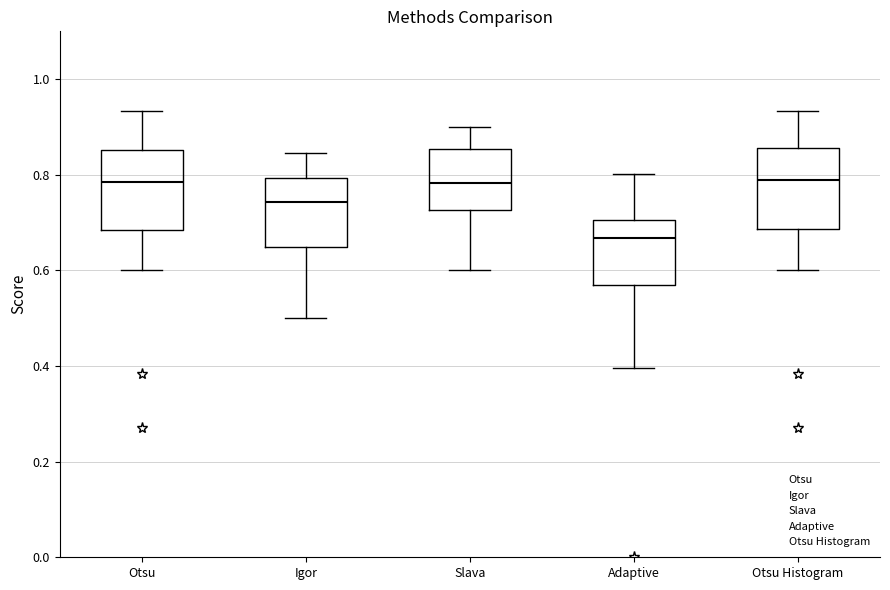

Where is the lower edge of the box for Slava on the y-axis? The values are not printed on the chart, so give them approximately, as read against the axis.

0.72